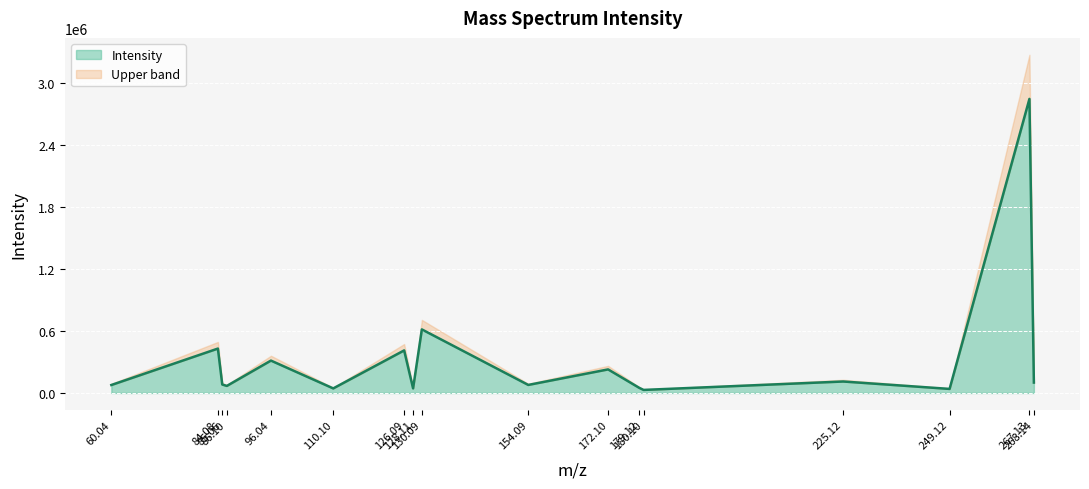

The value at 126.09 is 617350.0. True or false?

False